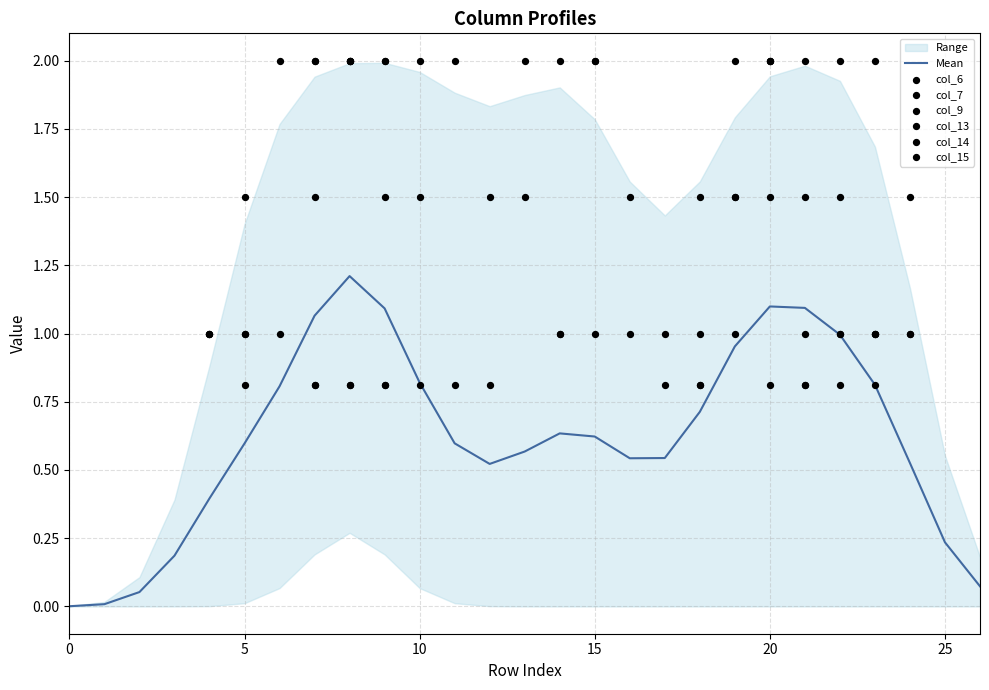

At how many categories does at least one series exceed 1?

19